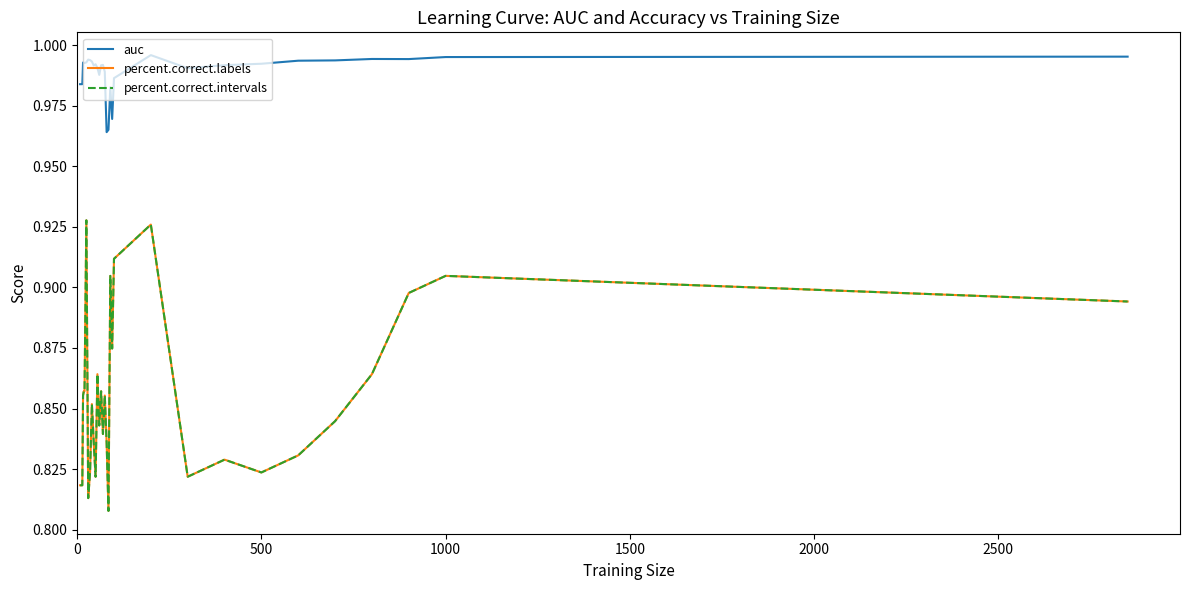

Does the chart have visible grid lines?

No